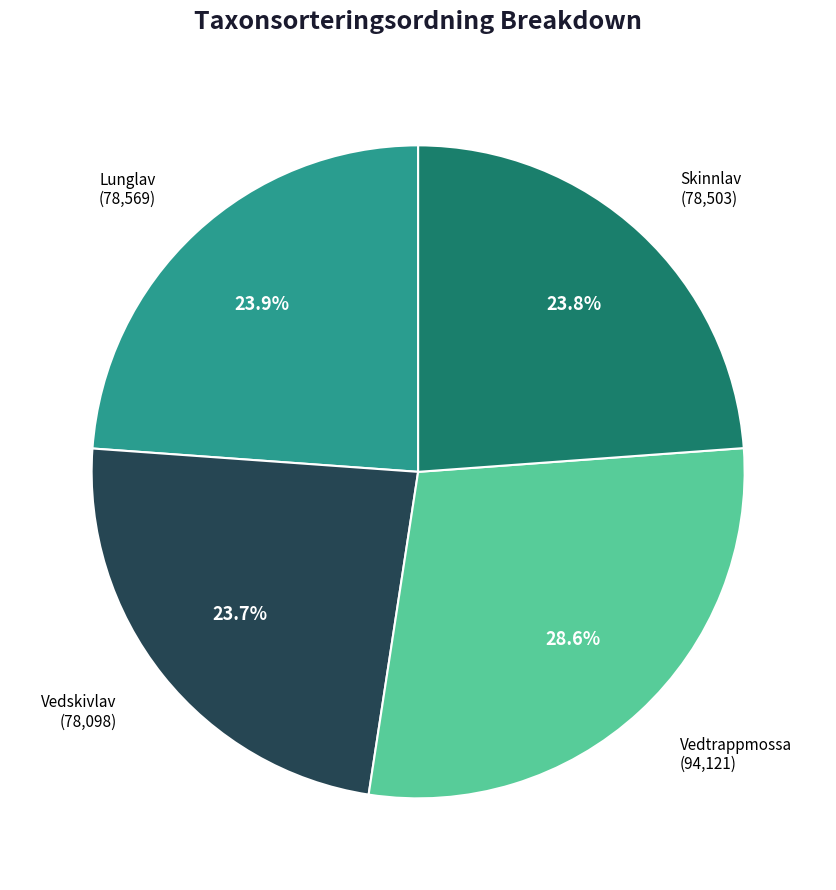

Is there a majority slice in this chart?

No